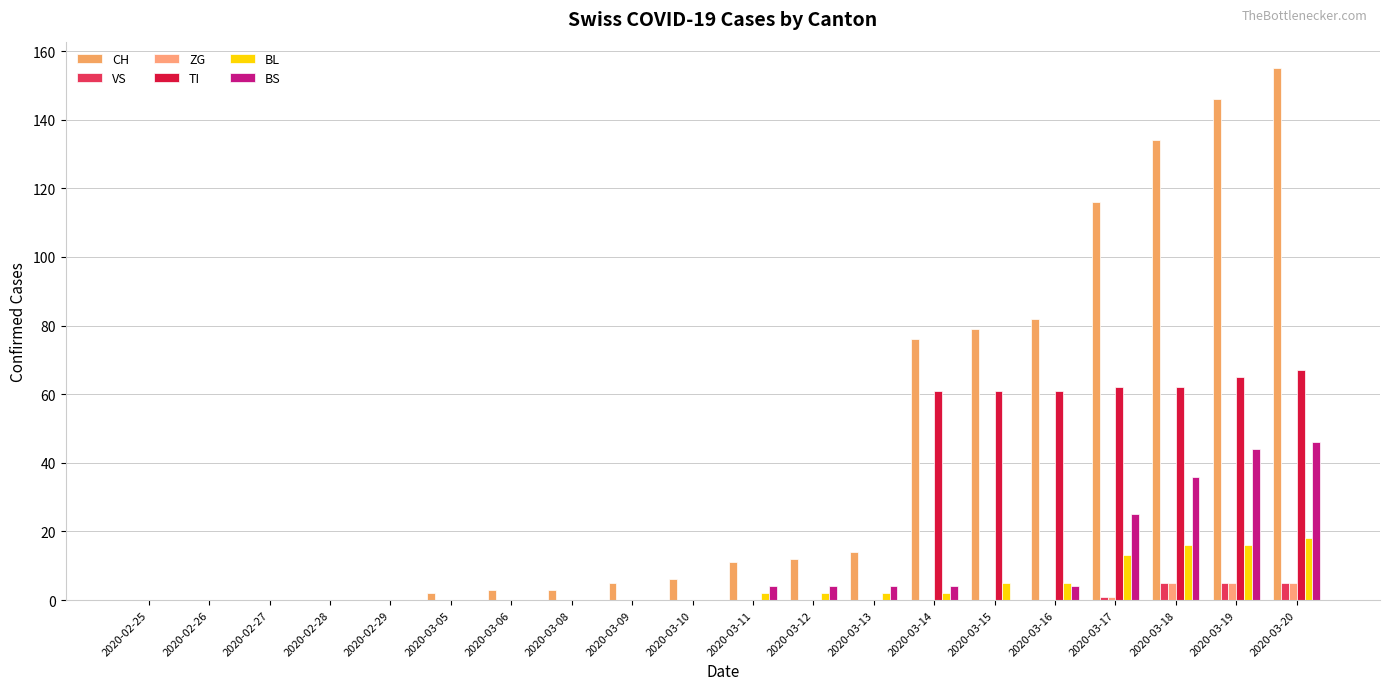

How many groups of bars are there?

20